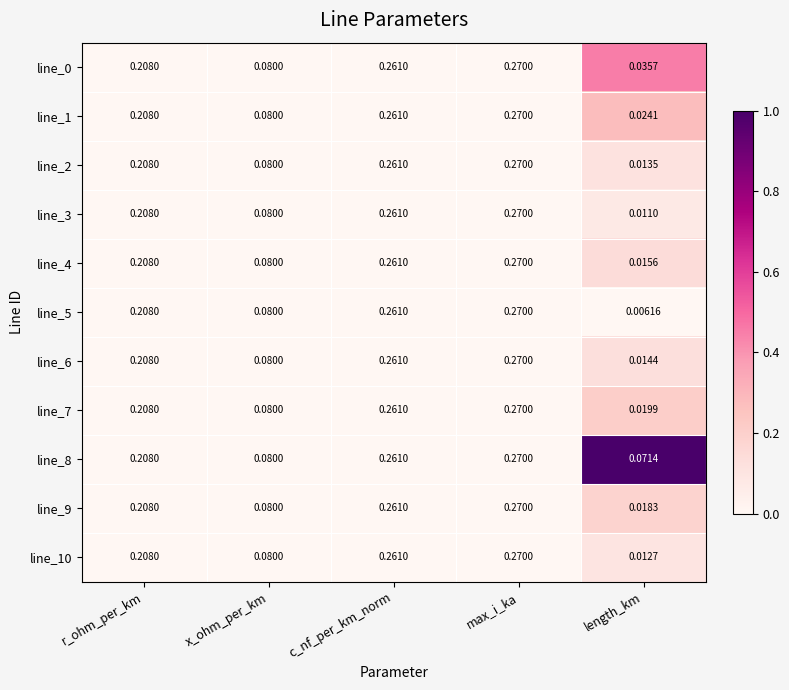

Where is line_9 nearest to the value 0?

length_km